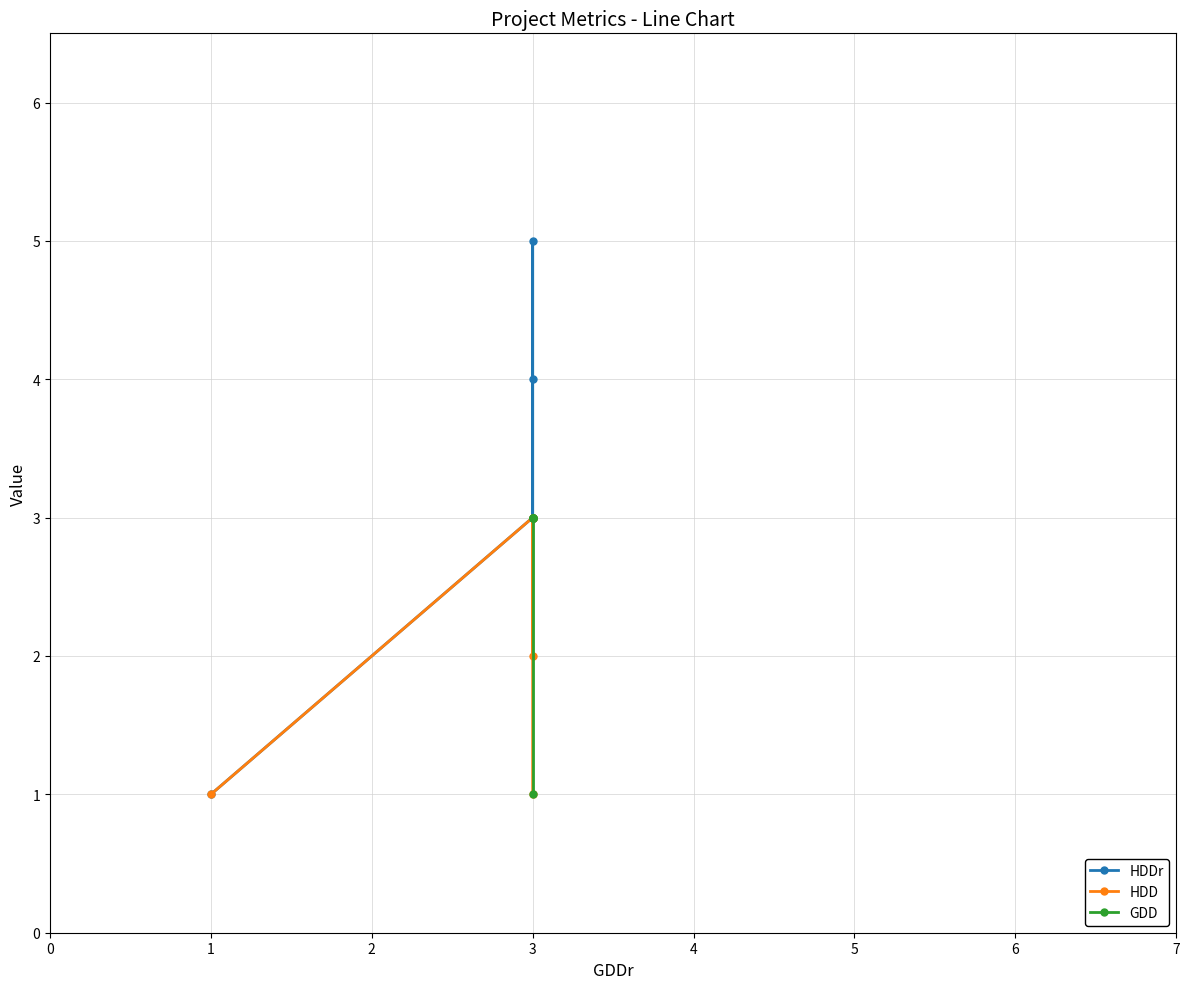

The value at 3 is 3. True or false?

True